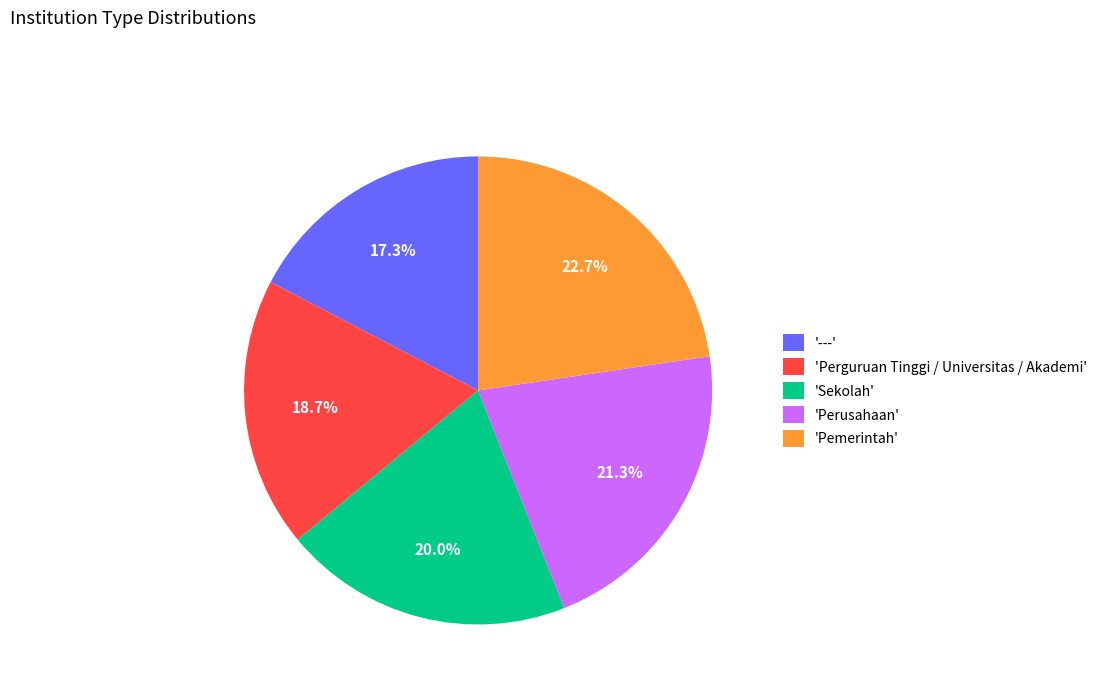

Which category has the smallest portion of the pie?

---